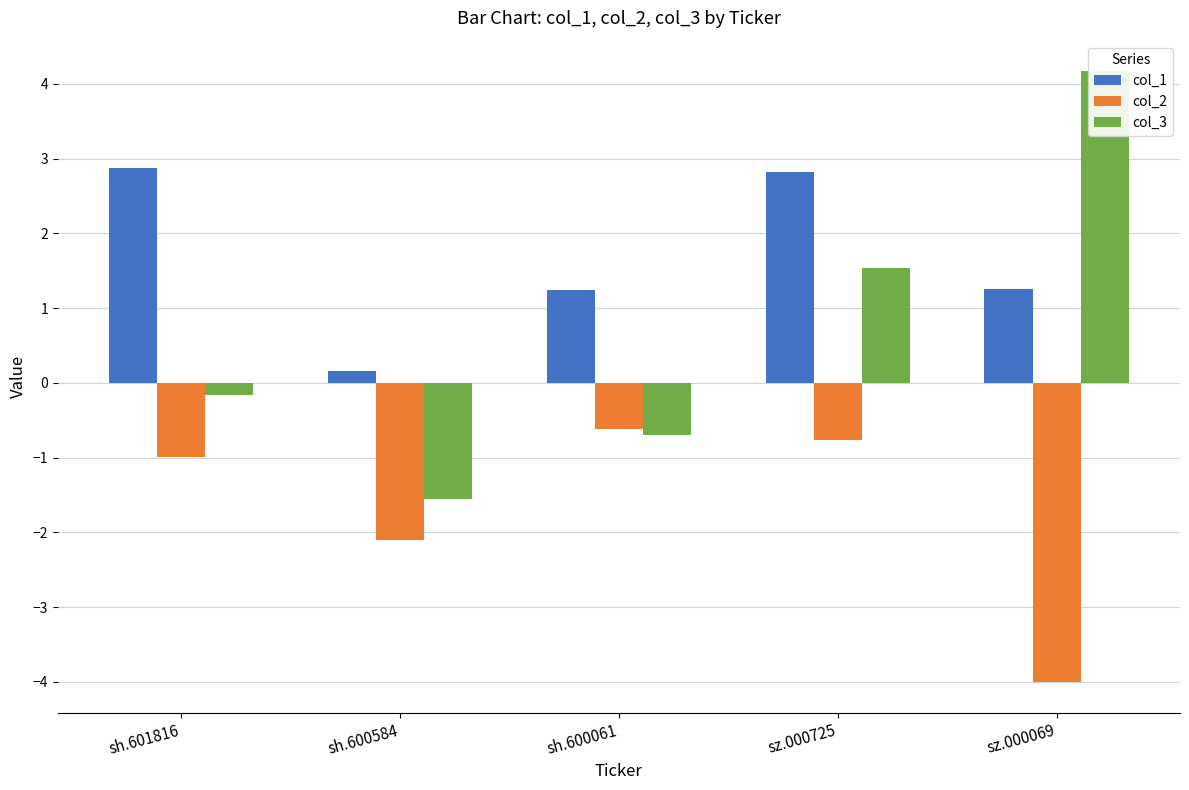

Rank the categories by col_2 value from lowest to highest.

sz.000069, sh.600584, sh.601816, sz.000725, sh.600061